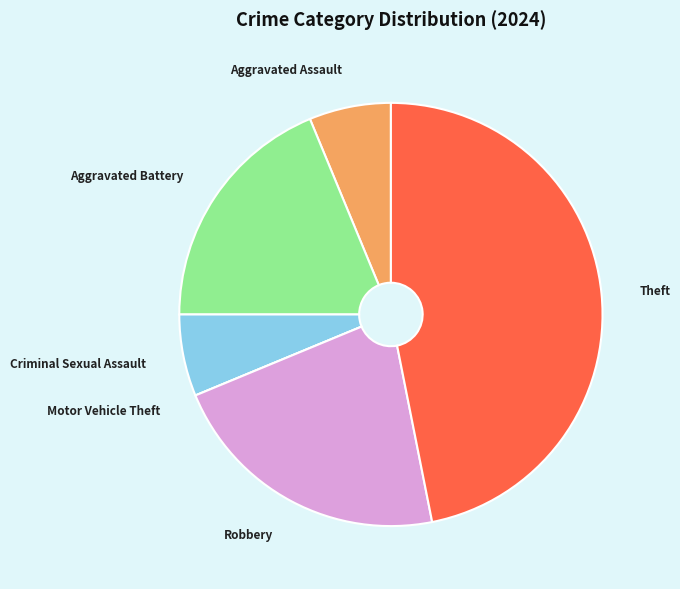

What is the largest slice in the pie chart?

Theft